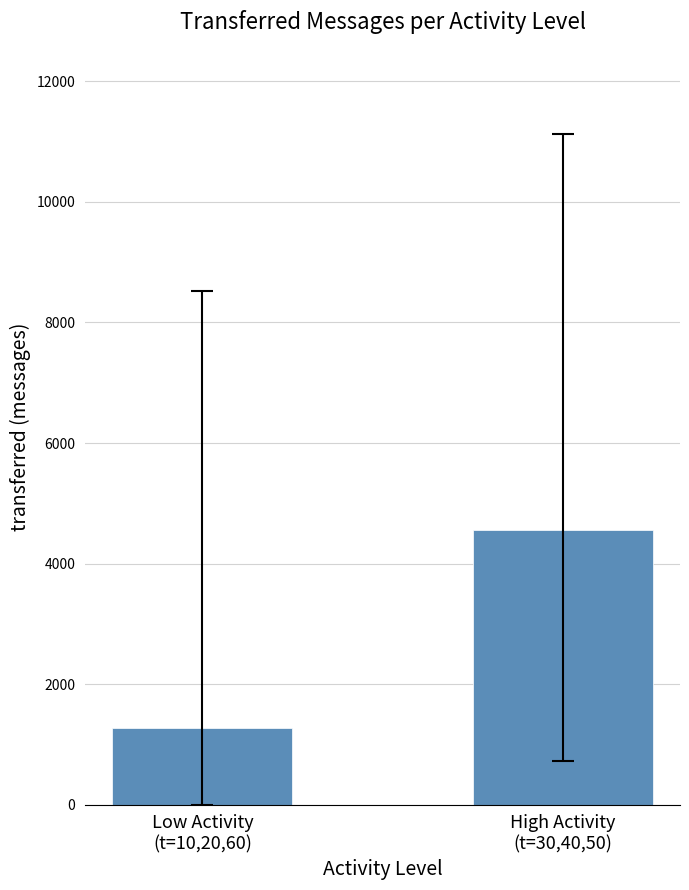

What is the difference between the values at Low Activity
(t=10,20,60) and High Activity
(t=30,40,50)?

3277.8